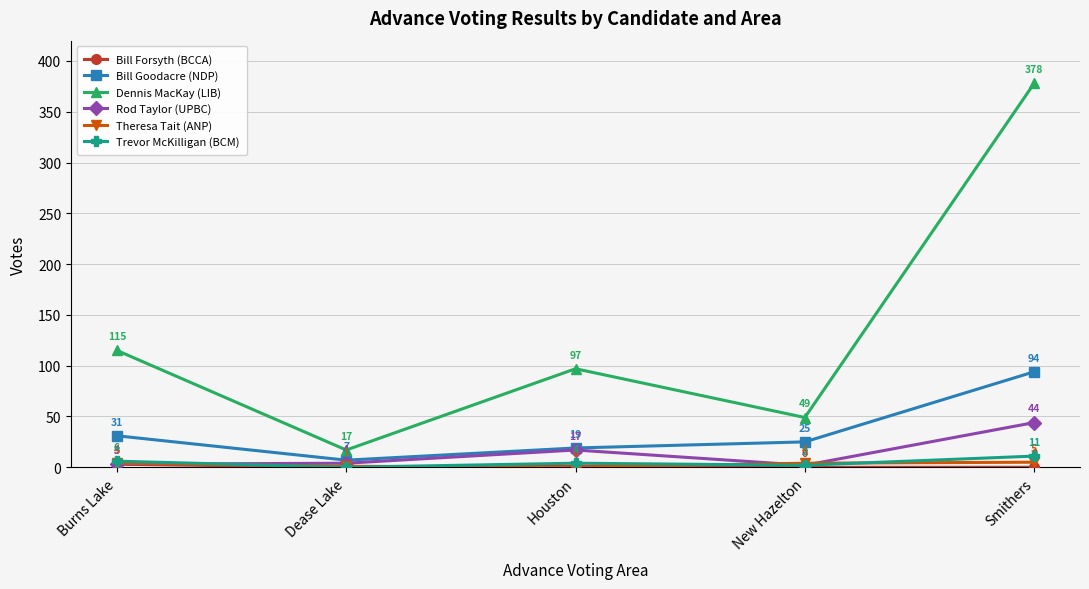

What is the maximum value shown in the chart?

378